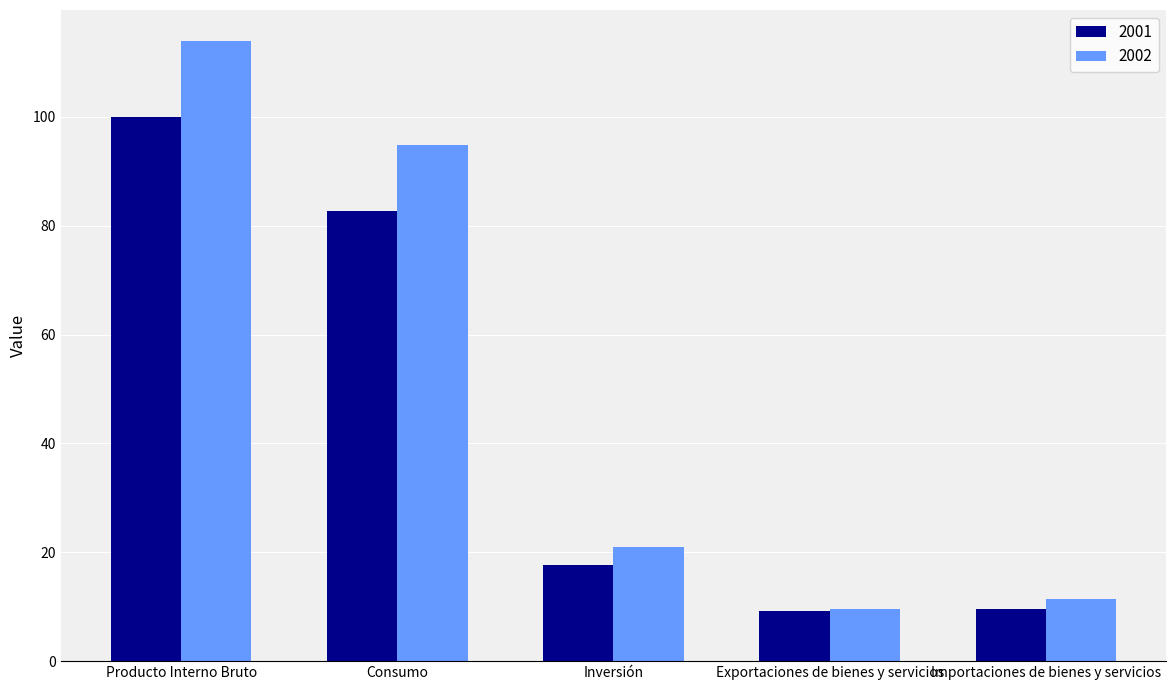

What is the minimum value shown in the chart?

9.2